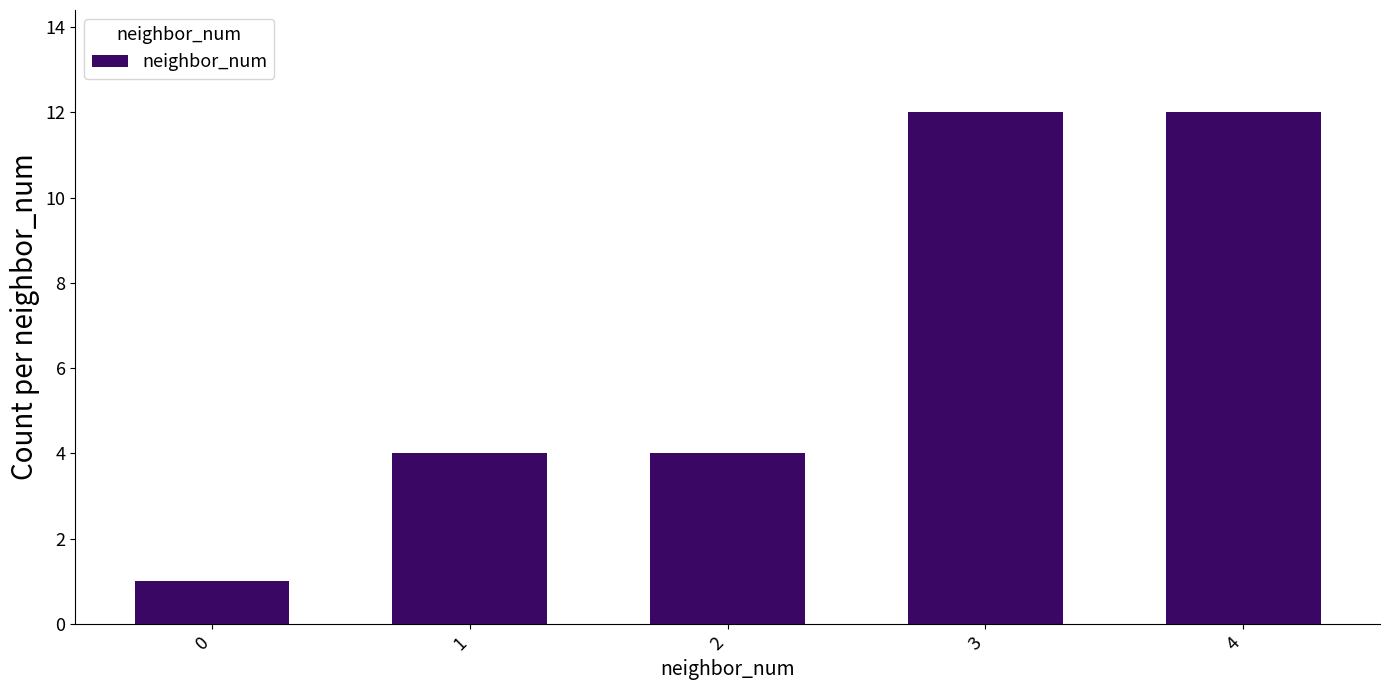

Count the values in the range 4 to 12.

4